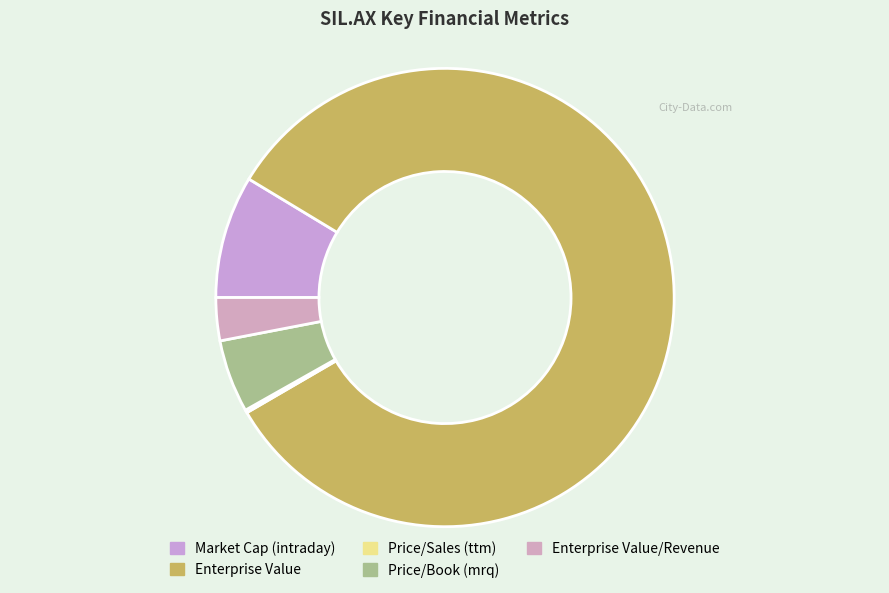

Which slice is the largest?

Enterprise Value